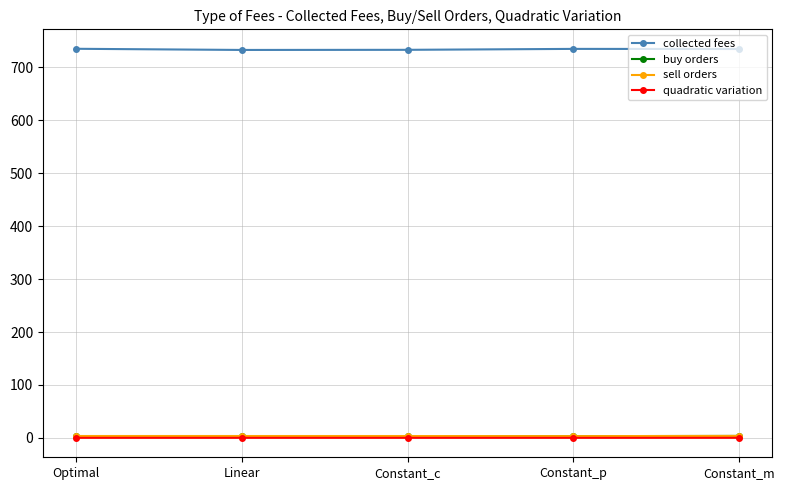

Is it true that collected fees equals 732.4 at Linear?

True